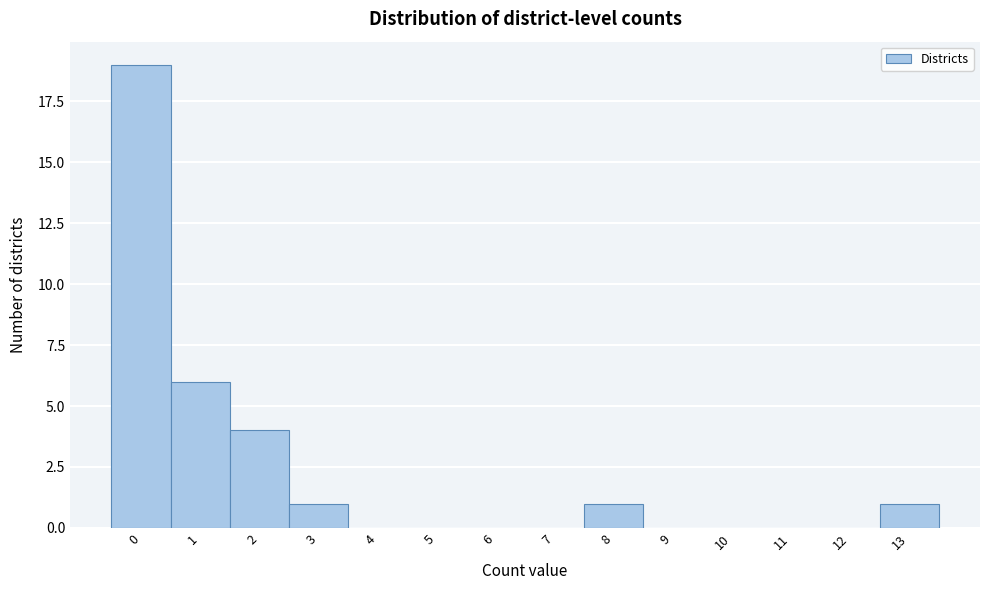

Reading left to right, transcribe this chart: for each bar, give the range it covers on the x-axis and its height. The values are not printed on the chart, so give them approximately, as read against the axis.

-0.5 to 0.5: 19
0.5 to 1.5: 6
1.5 to 2.5: 4
2.5 to 3.5: 1
3.5 to 4.5: 0
4.5 to 5.5: 0
5.5 to 6.5: 0
6.5 to 7.5: 0
7.5 to 8.5: 1
8.5 to 9.5: 0
9.5 to 10.5: 0
10.5 to 11.5: 0
11.5 to 12.5: 0
12.5 to 13.5: 1